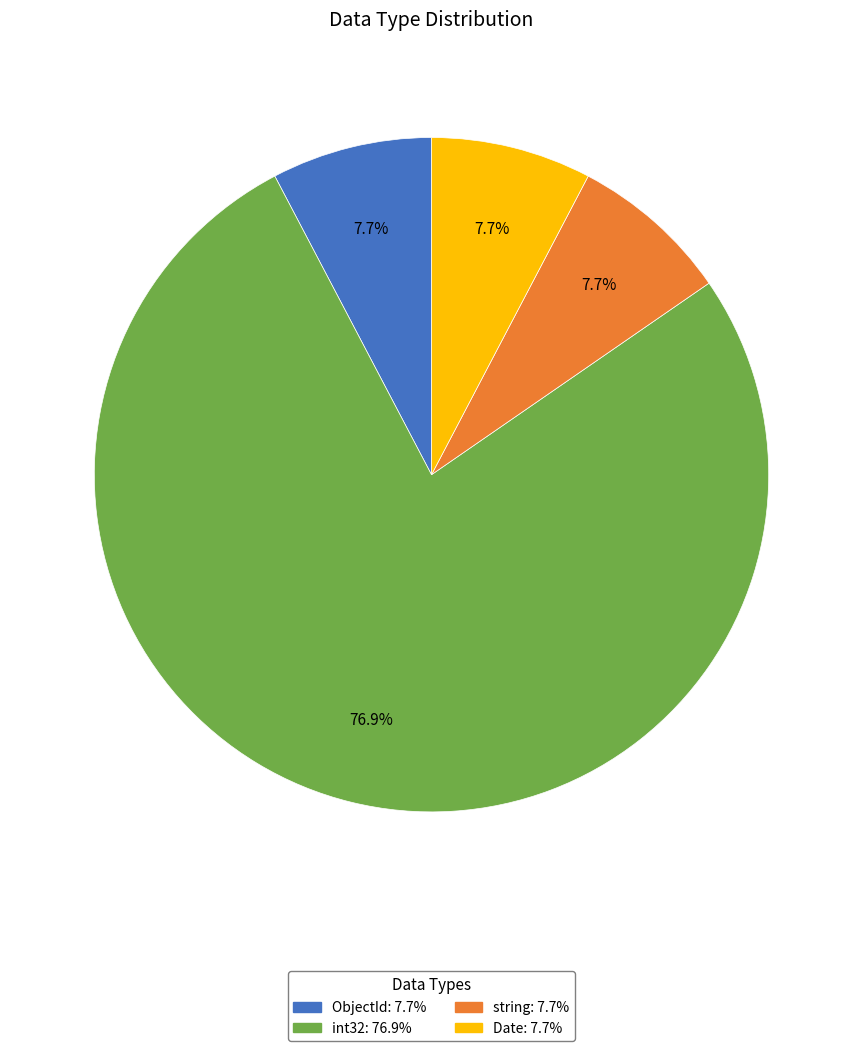

Is there a majority slice in this chart?

Yes